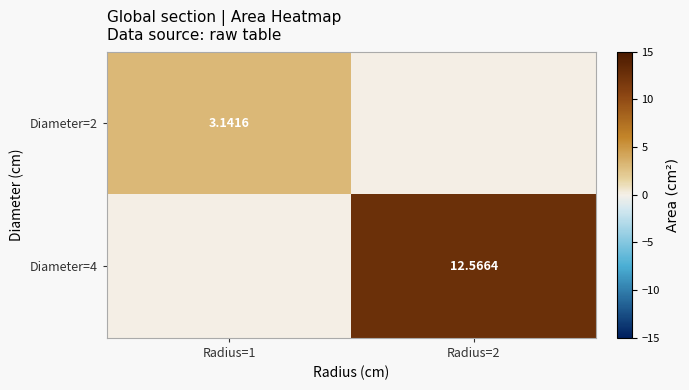

Which series has the widest spread of values?

Diameter=4